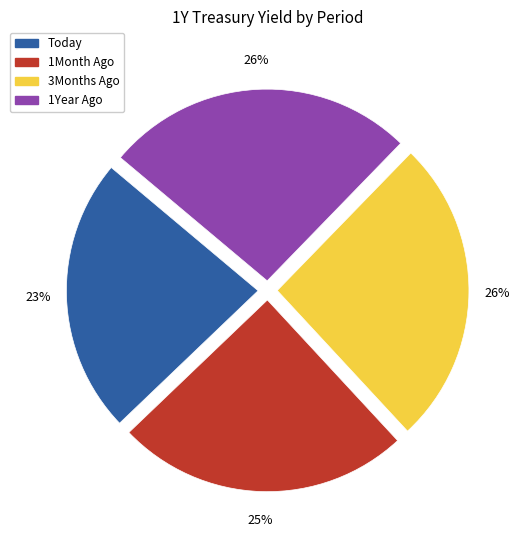

Which category has the smallest portion of the pie?

Today